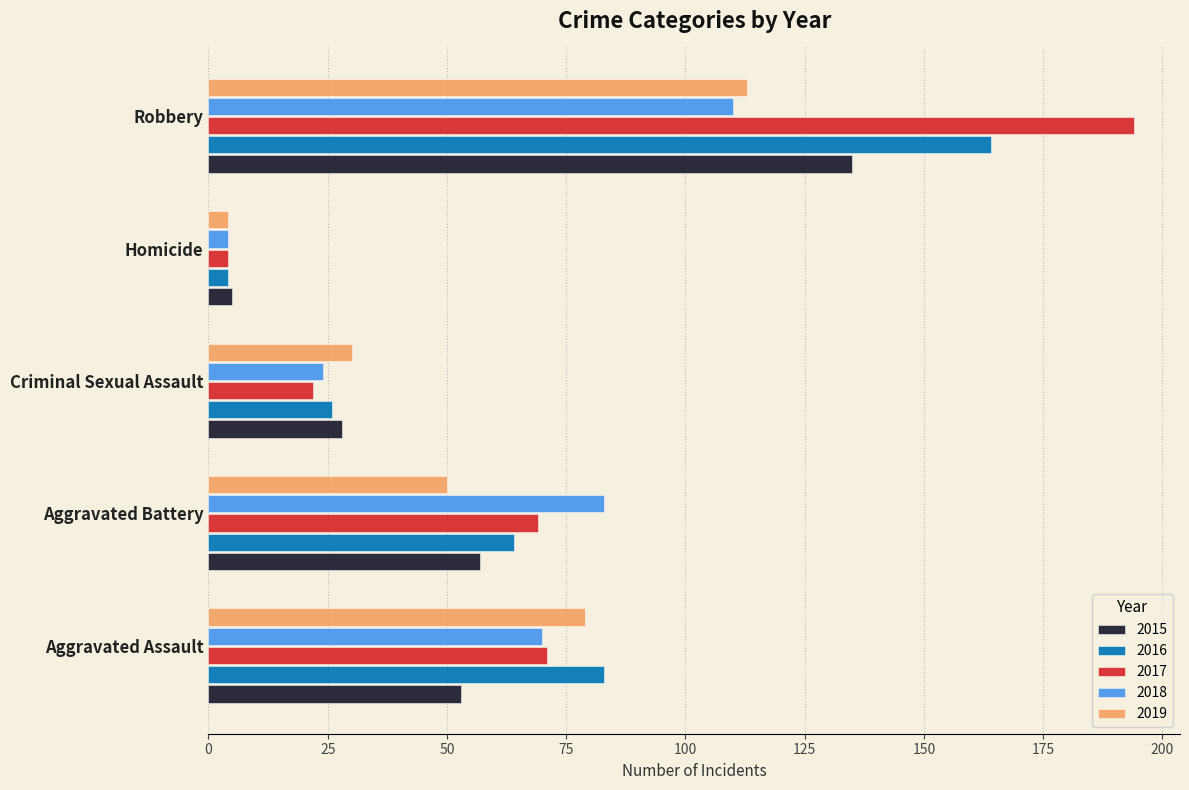

Is it true that 2019 equals 113 at Robbery?

True